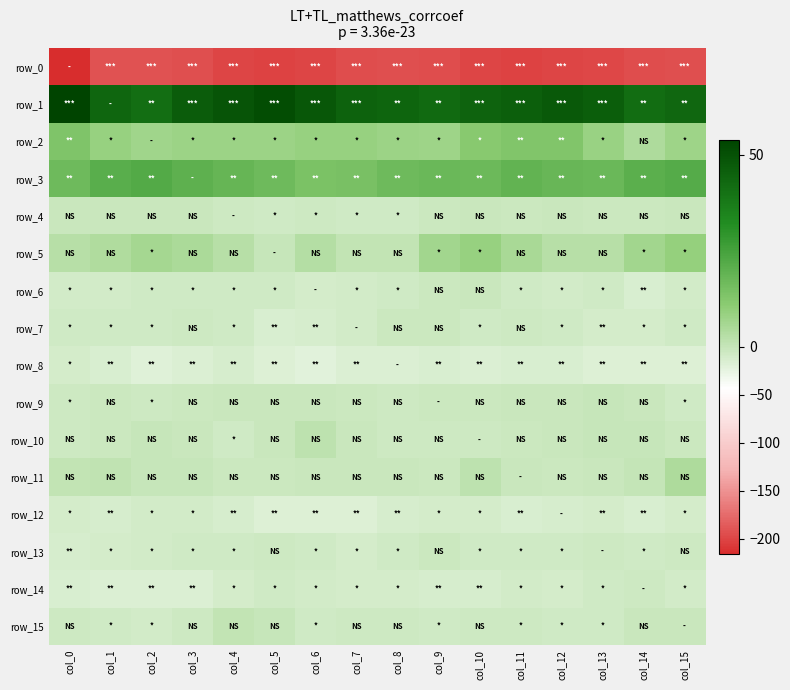

How many values in the row_8 series are below -15?

10